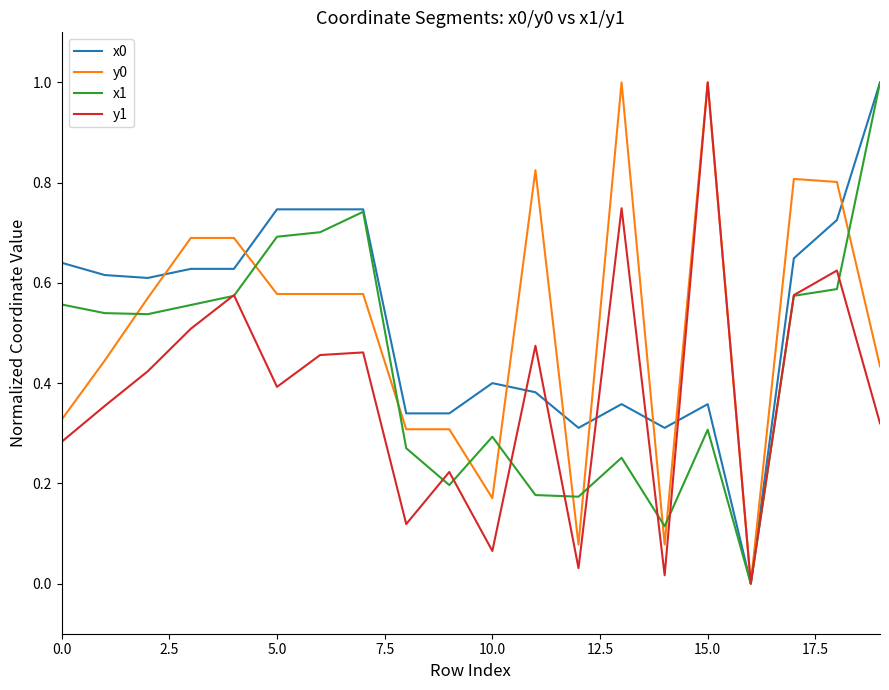

What is the value of the x1 point at the 6th from the left?

0.7